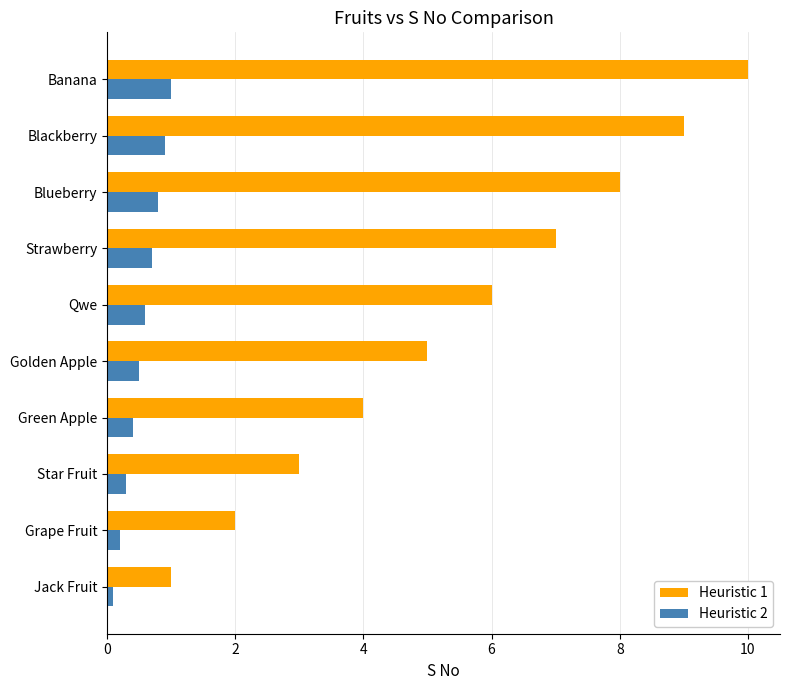

The Heuristic 1 series shows 4.0 at Green Apple. True or false?

True